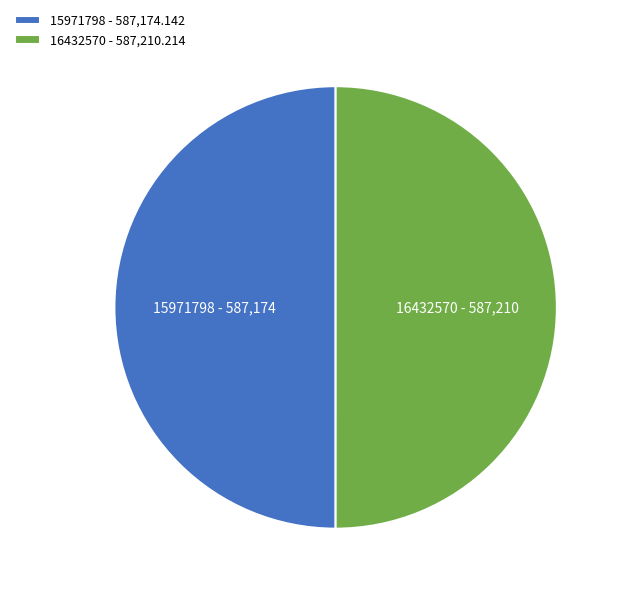

Combined, do 16432570 and 15971798 account for over 50%?

Yes